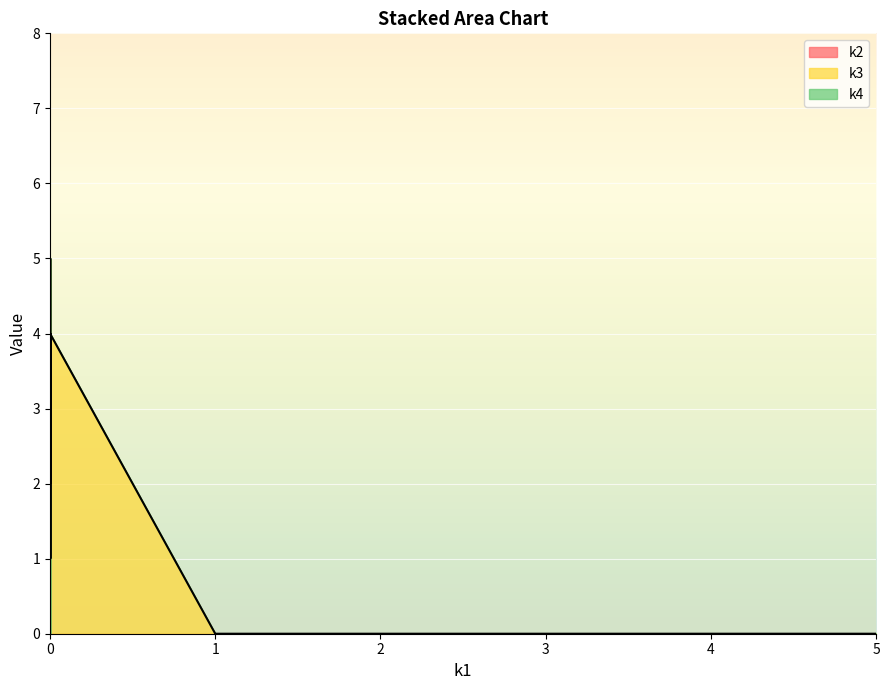

What is the difference between the second highest and second lowest values in the k2 series?

4